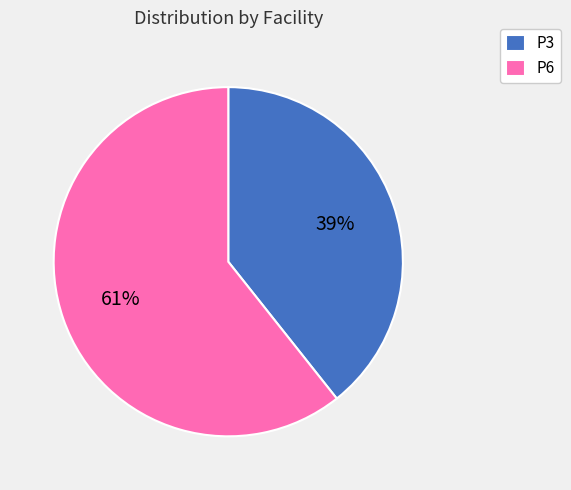

Which has a higher value, P3 or P6?

P6